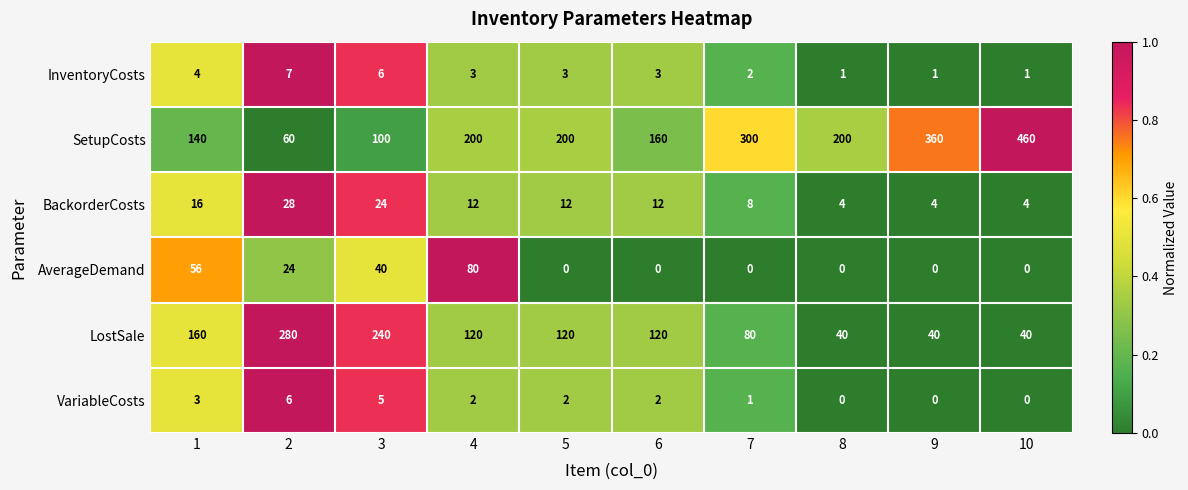

Which series has the largest range (max minus min)?

SetupCosts